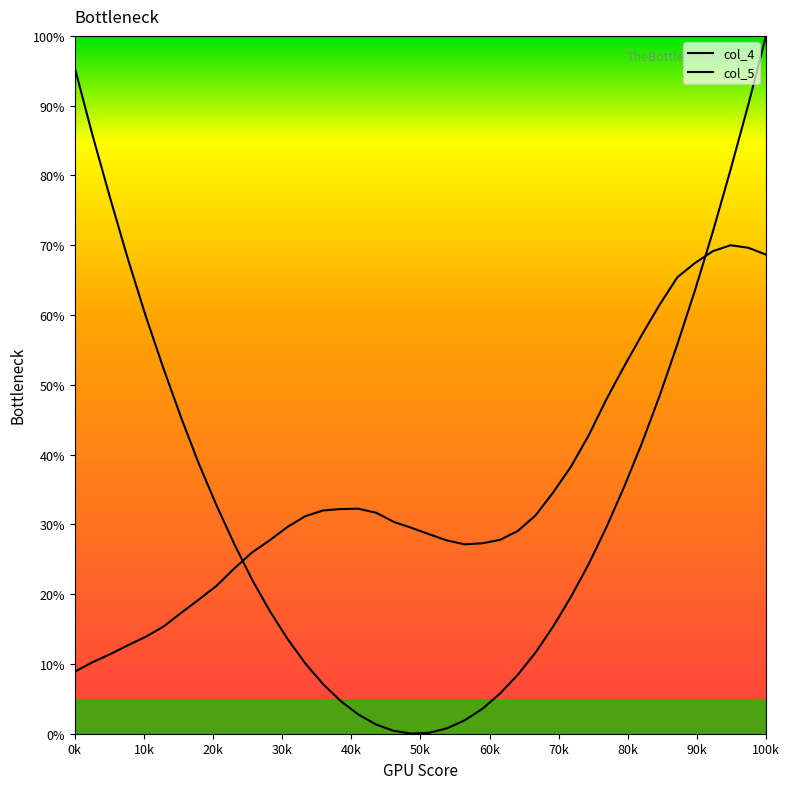

What is the difference between the maximum and minimum values in the col_4 series?

1.0